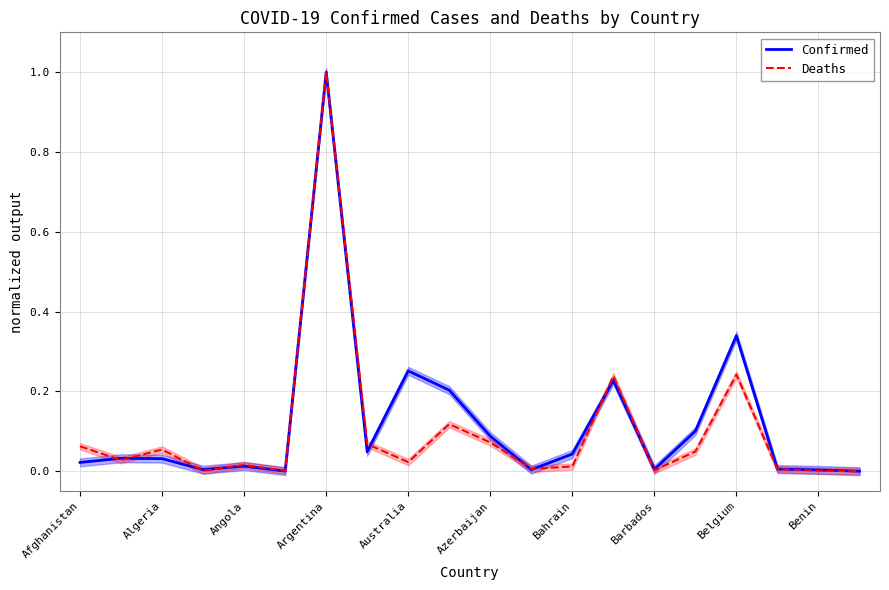

What value does the Confirmed series have at Argentina?

1.0